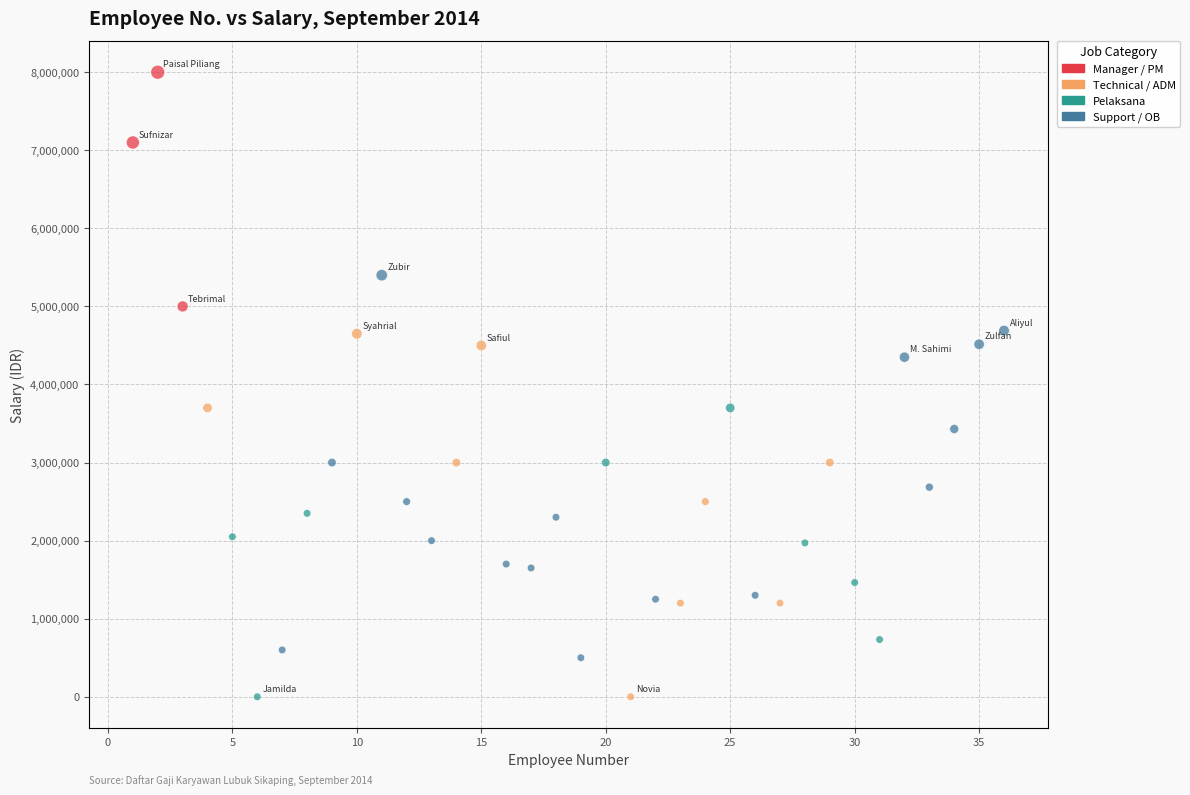

Which series contains the highest Y value?

Manager / PM